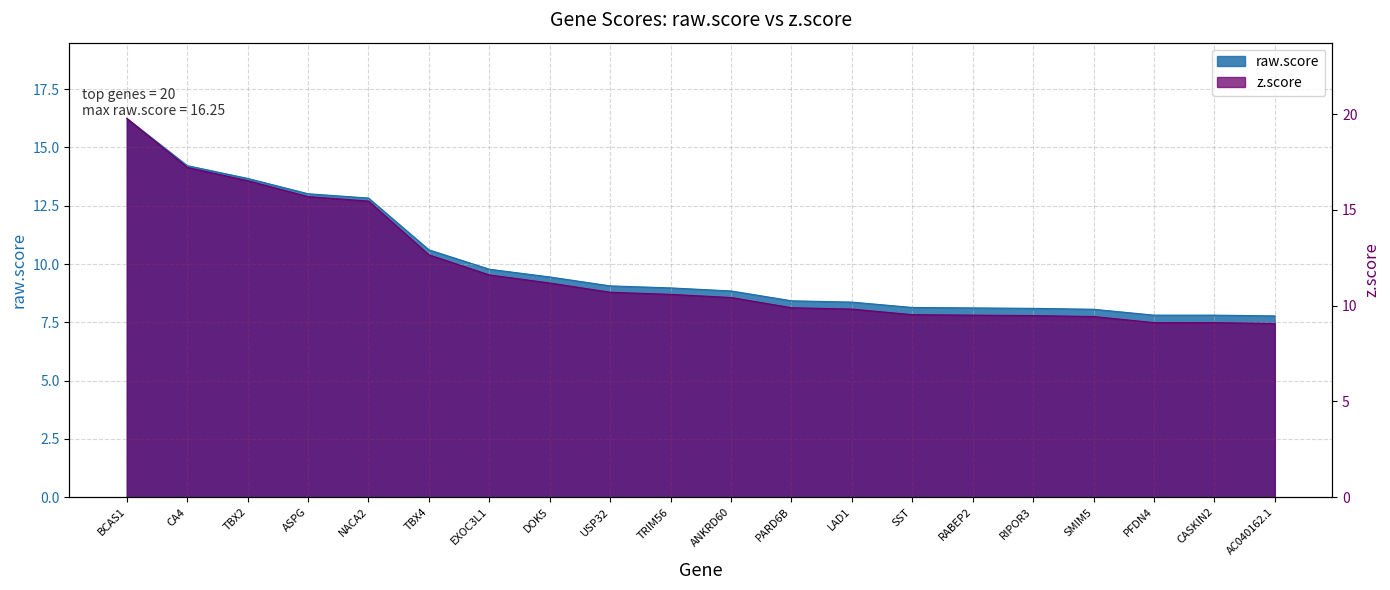

True or false: z.score and raw.score intersect in this chart.

False